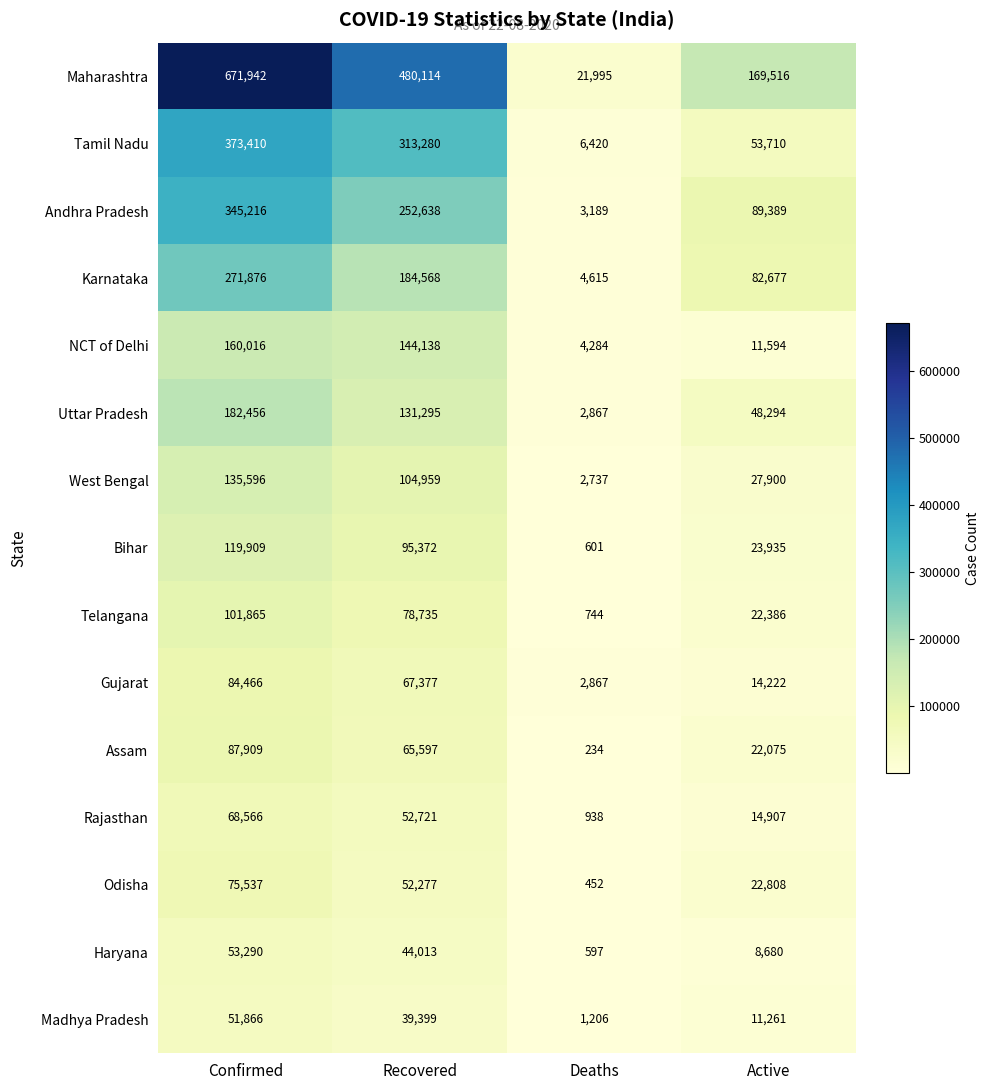

What is the difference between the Tamil Nadu values at Active and Confirmed?

319700